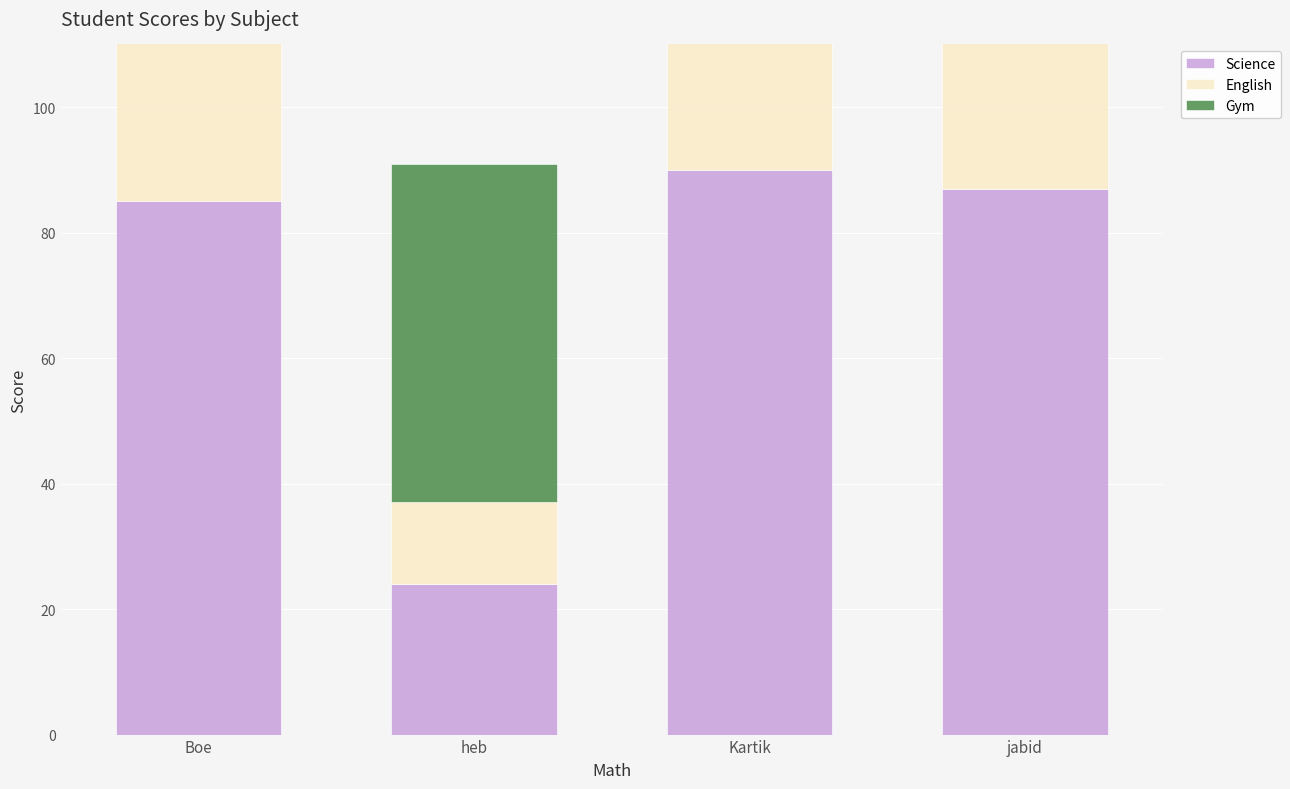

What is the sum of the English values at Kartik and jabid?

112